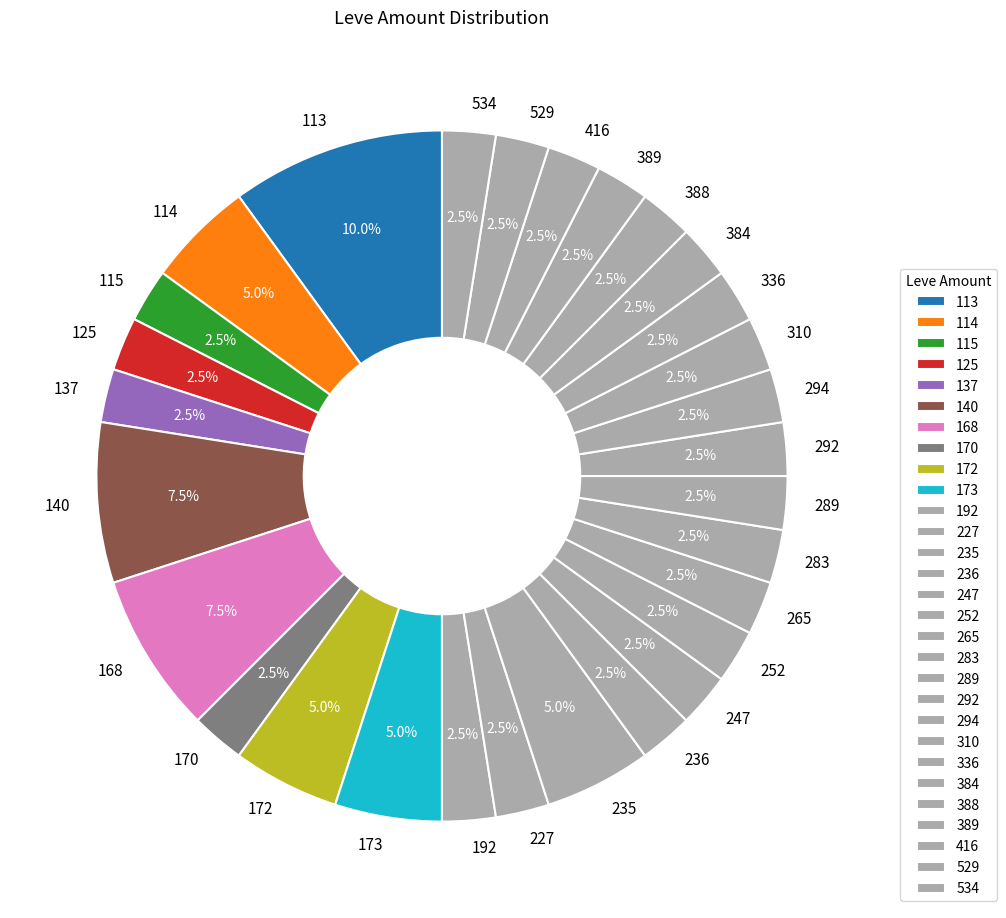

Is 336 the majority of the pie?

No